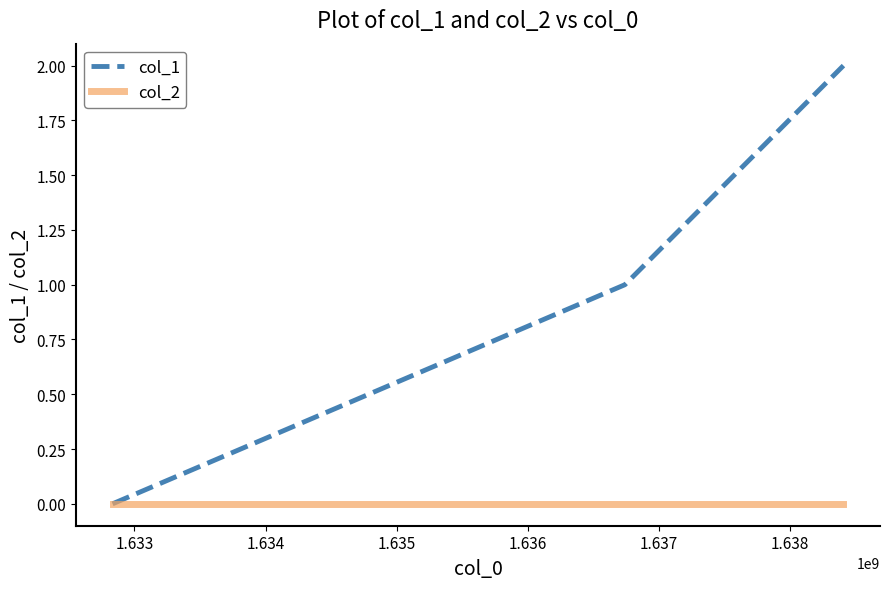

Rank the series by their maximum value, from highest to lowest.

col_1, col_2